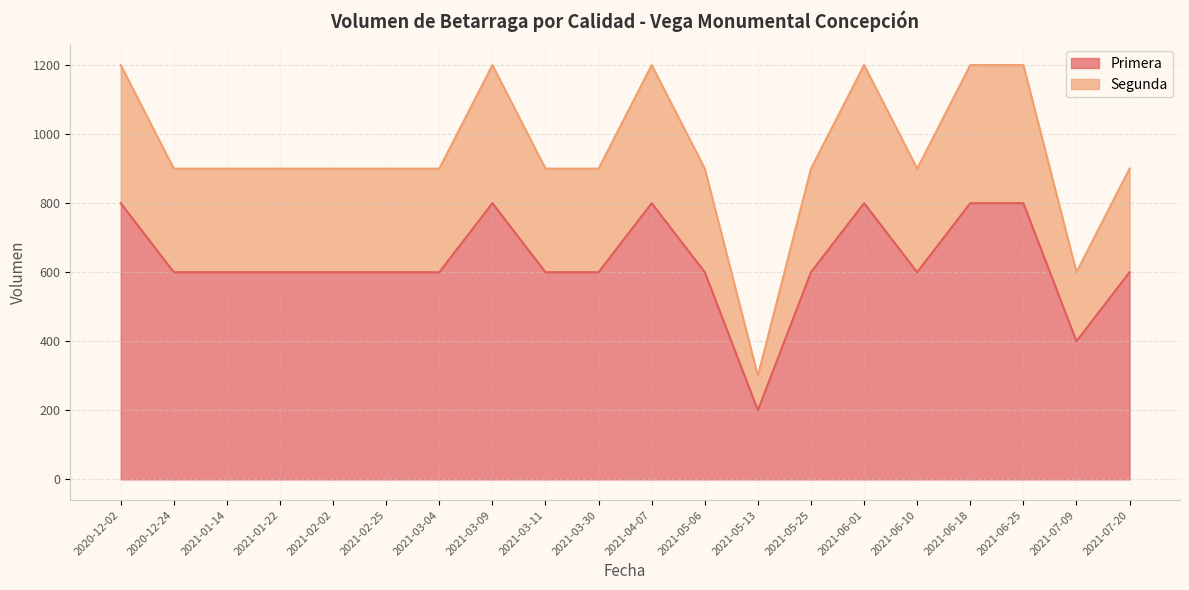

True or false: Primera has a value of 164 at 2021-06-01.

False